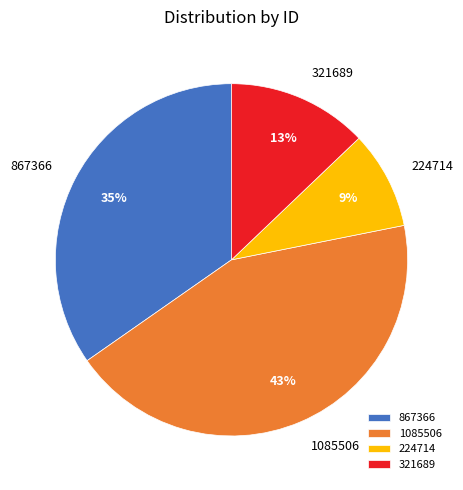

Does any single category account for the majority?

No